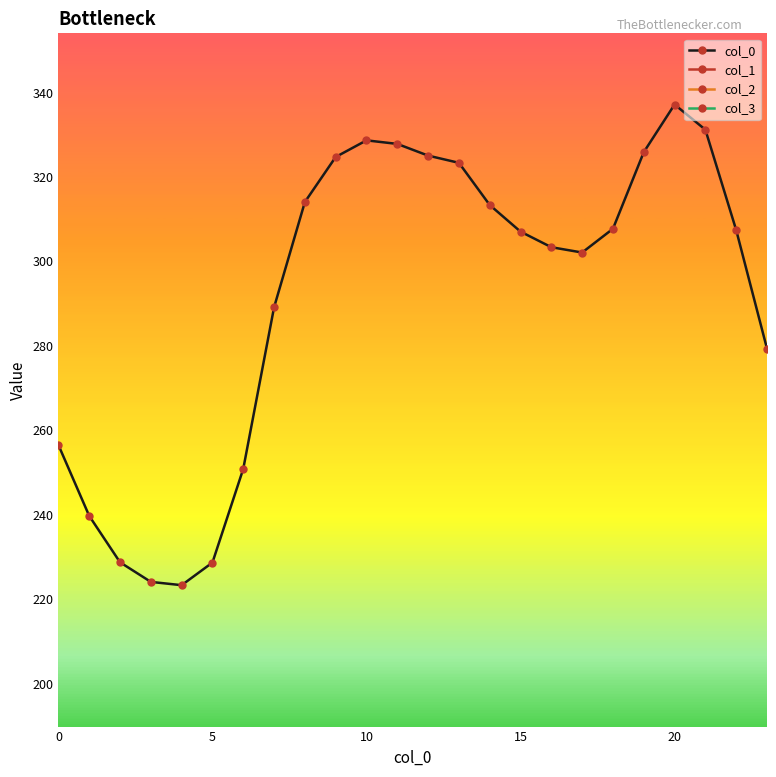

True or false: col_0 has more than 0 interior local peaks.

True